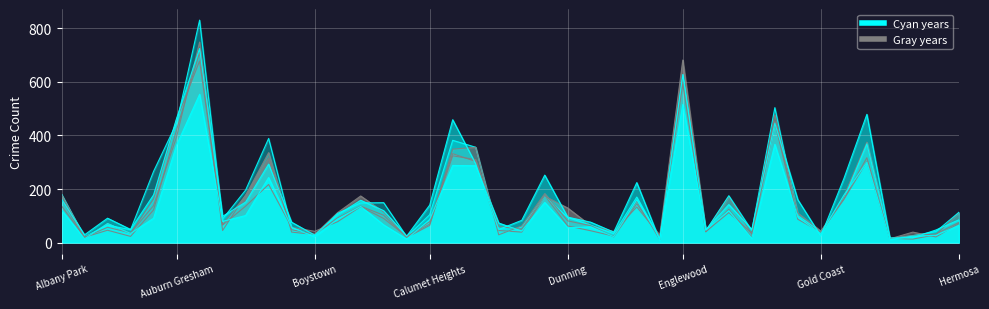

Reading right to left, transcribe all the data shown in this chart.

2023: 85	47	18	17	479	239	24	160	446	49	142	48	628	8	224	39	76	95	252	83	49	294	459	140	24	119	158	104	28	76	293	151	98	725	464	178	49	91	29	162
2018: 71	21	39	14	317	163	43	110	477	35	112	41	592	20	145	21	63	81	183	62	29	356	349	64	19	102	136	92	31	48	315	177	45	710	421	122	23	46	20	179
2017: 113	41	26	15	369	162	41	100	504	45	175	44	618	16	170	33	65	94	173	59	30	356	382	104	22	149	148	109	25	55	389	196	88	831	446	266	48	65	21	181
2020: 75	32	26	14	302	161	39	87	450	19	124	40	610	11	155	24	44	62	176	50	60	310	324	69	23	90	134	78	42	57	217	136	65	749	395	138	36	57	20	137
2022: 64	27	24	11	300	177	33	95	367	16	119	46	516	16	160	22	59	55	150	43	73	287	288	86	13	66	135	88	21	57	243	101	79	554	364	91	34	71	14	121
2016: 112	29	13	16	375	173	33	101	452	31	171	43	682	28	133	41	63	129	173	39	45	303	332	78	21	114	174	112	30	39	336	176	67	678	460	163	34	71	15	163